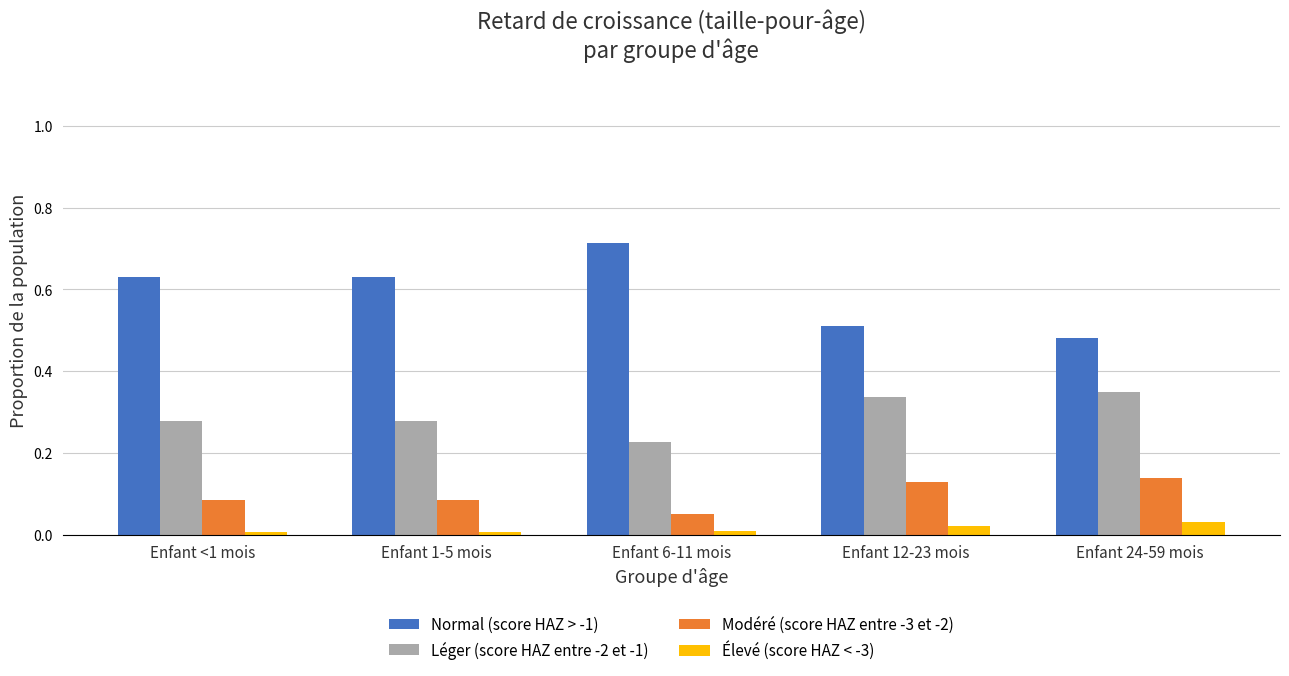

At how many categories does at least one series exceed 0?

5